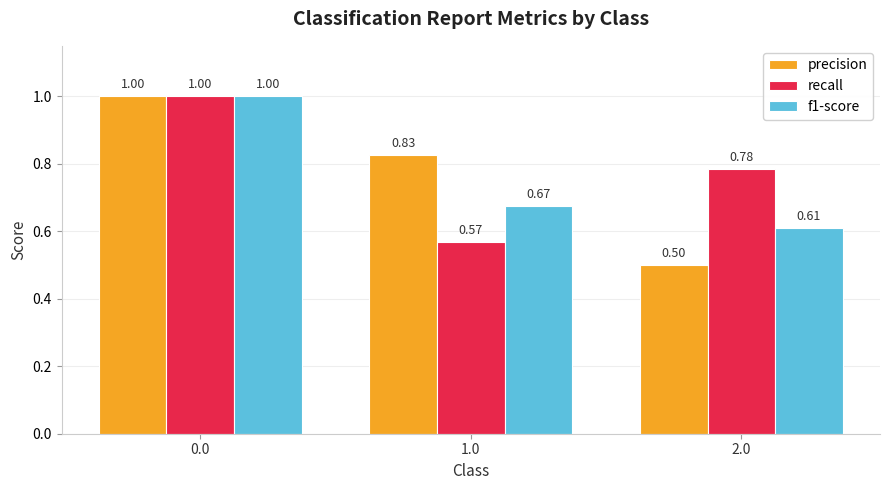

At 1.0, list the series in order from smallest to largest.

recall, f1-score, precision